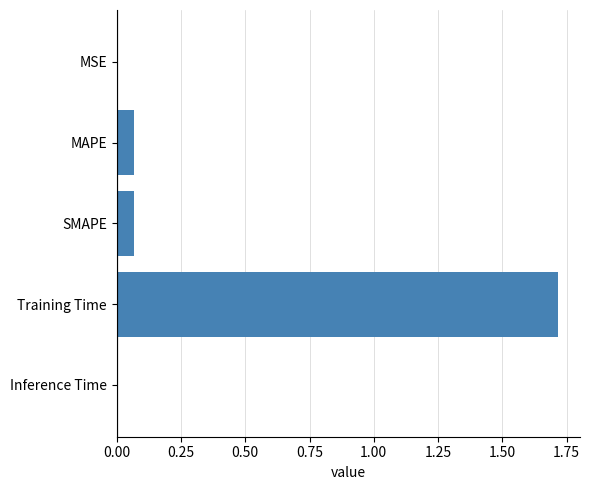

Is it true that the value at Training Time is 3.0?

False